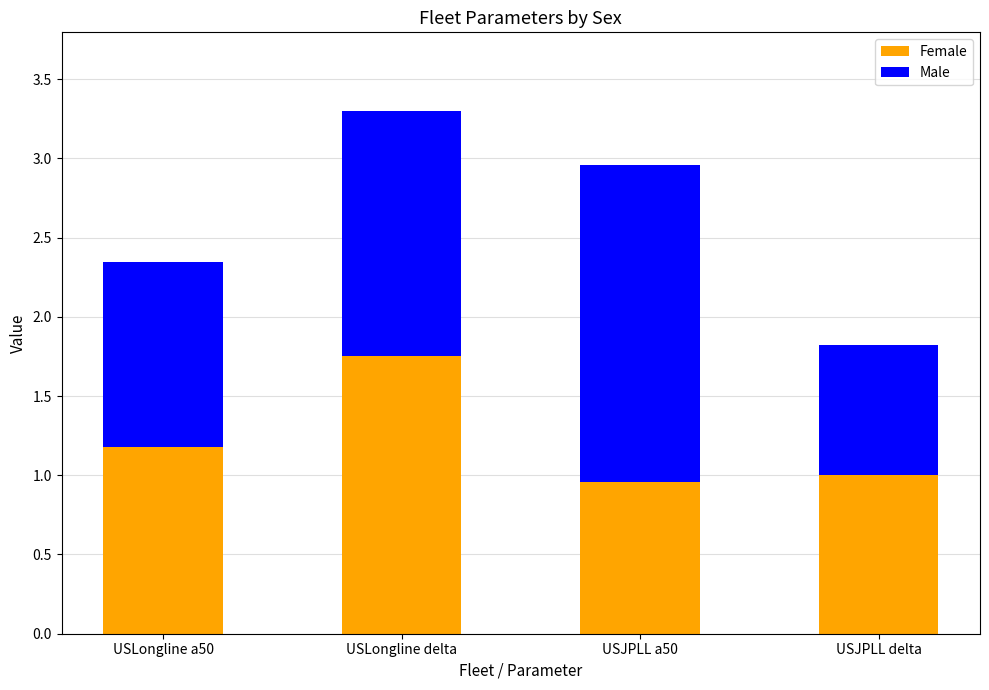

What is the total value across all series at USLongline a50?

2.3